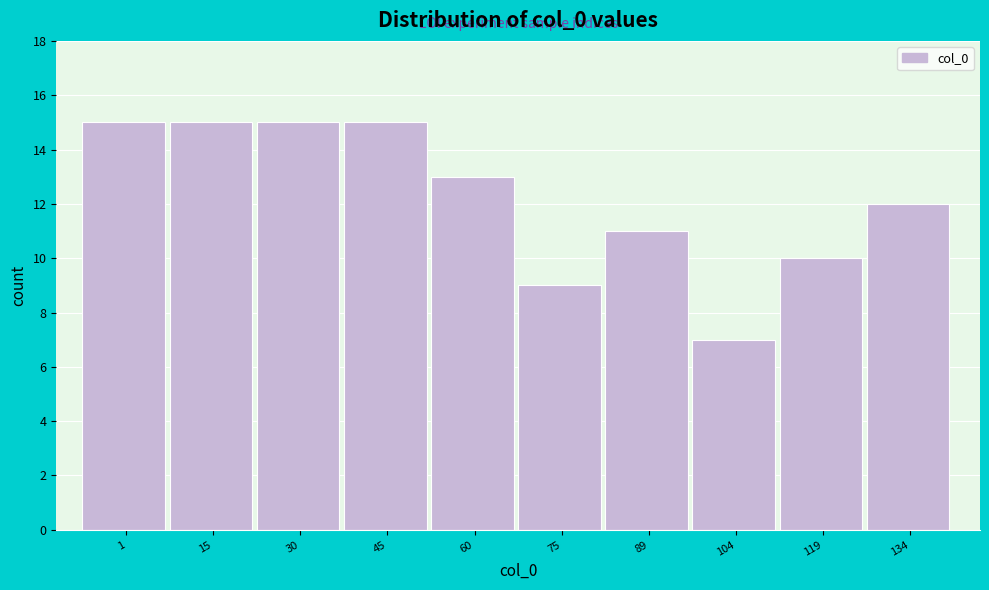

Reading right to left, extract all data points from this chart.

12	10	7	11	9	13	15	15	15	15